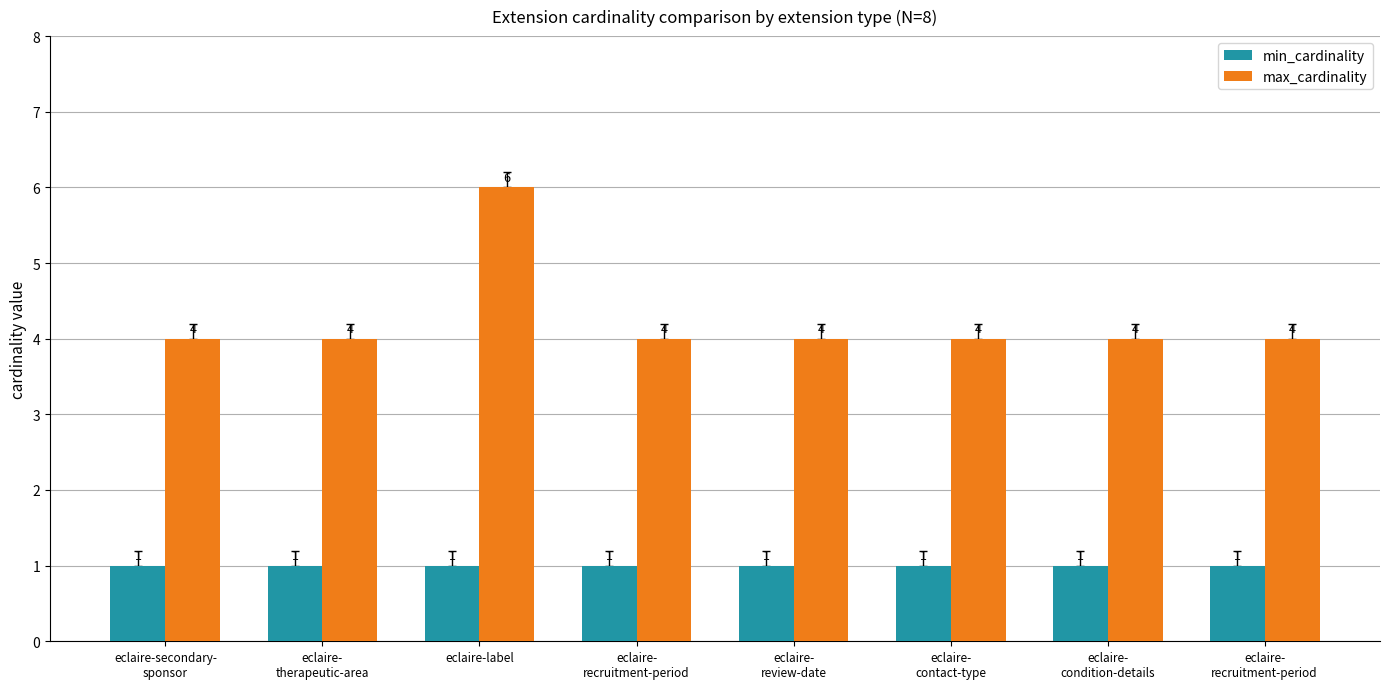

Reading left to right, extract all data points from this chart.

min_cardinality: eclaire-secondary-
sponsor=1	eclaire-
therapeutic-area=1	eclaire-label=1	eclaire-
recruitment-period=1	eclaire-
review-date=1	eclaire-
contact-type=1	eclaire-
condition-details=1	eclaire-
recruitment-period=1
max_cardinality: eclaire-secondary-
sponsor=4	eclaire-
therapeutic-area=4	eclaire-label=6	eclaire-
recruitment-period=4	eclaire-
review-date=4	eclaire-
contact-type=4	eclaire-
condition-details=4	eclaire-
recruitment-period=4